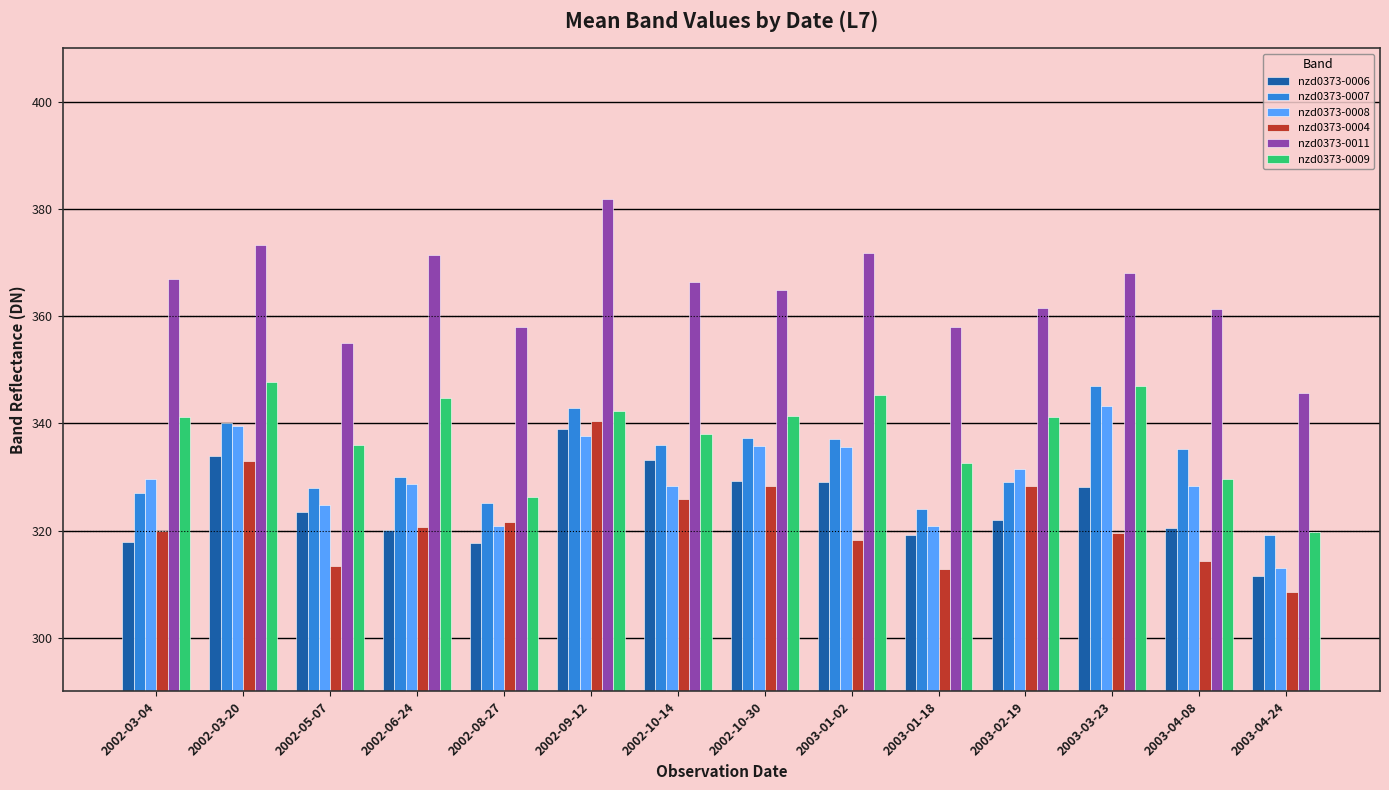

At which category is the sum across all series the highest?

2002-09-12